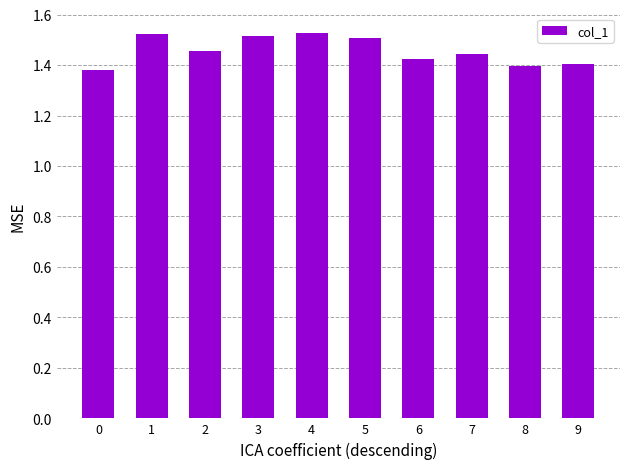

What is the sum of all values?

14.6